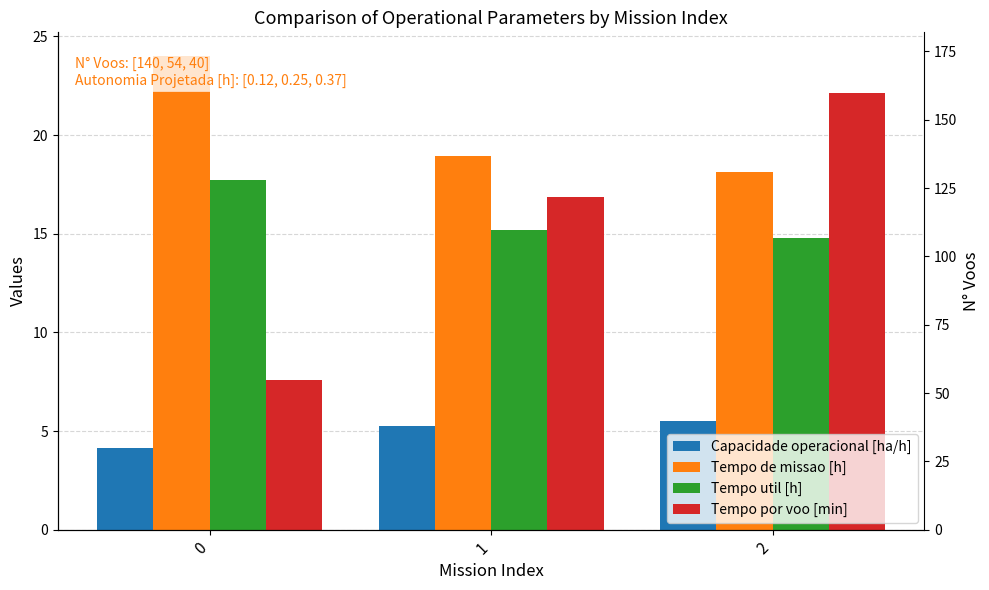

What is the maximum value shown in the chart?

24.0